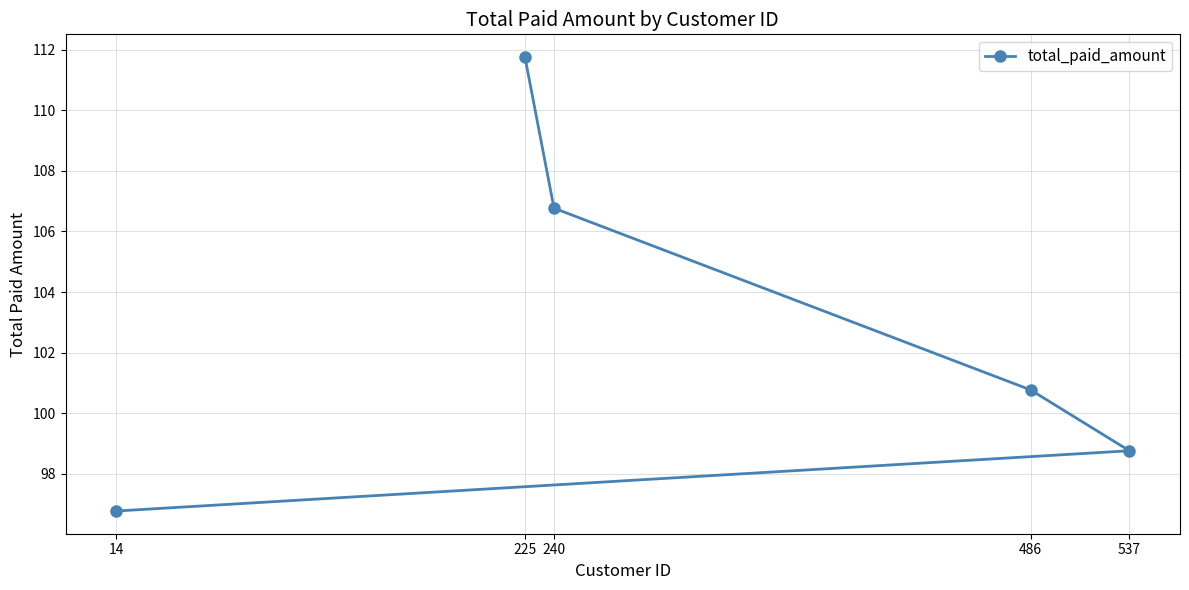

How many distinct data groups are displayed?

1